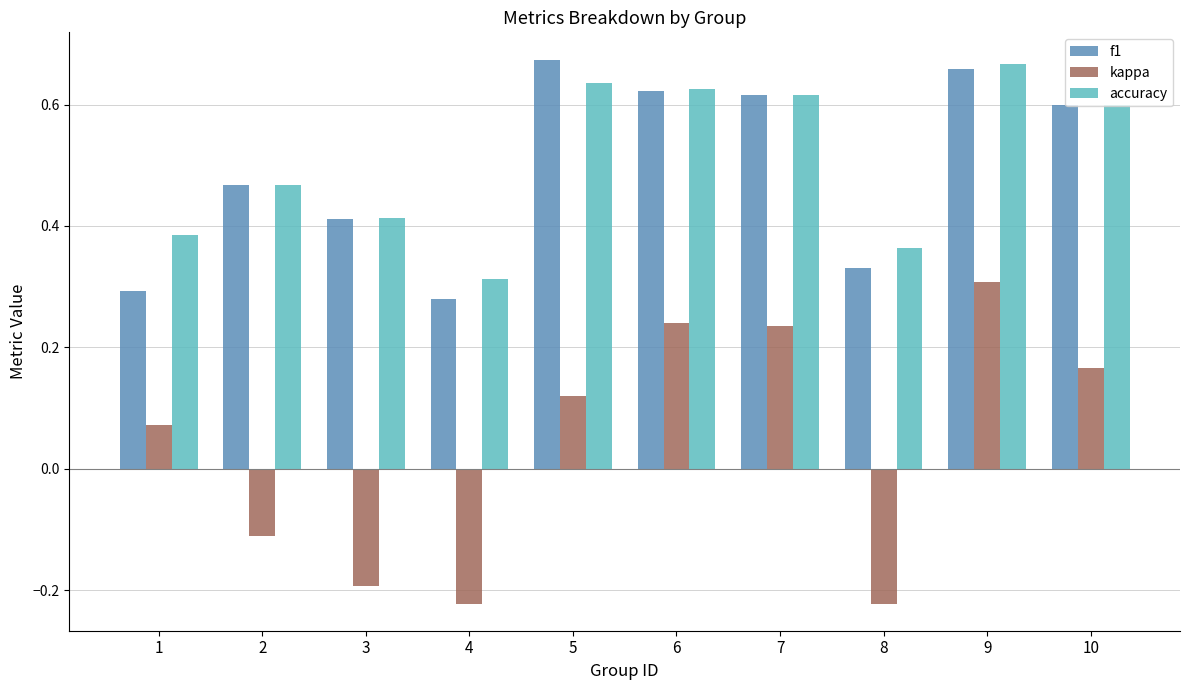

At which label does f1 reach its peak?

5